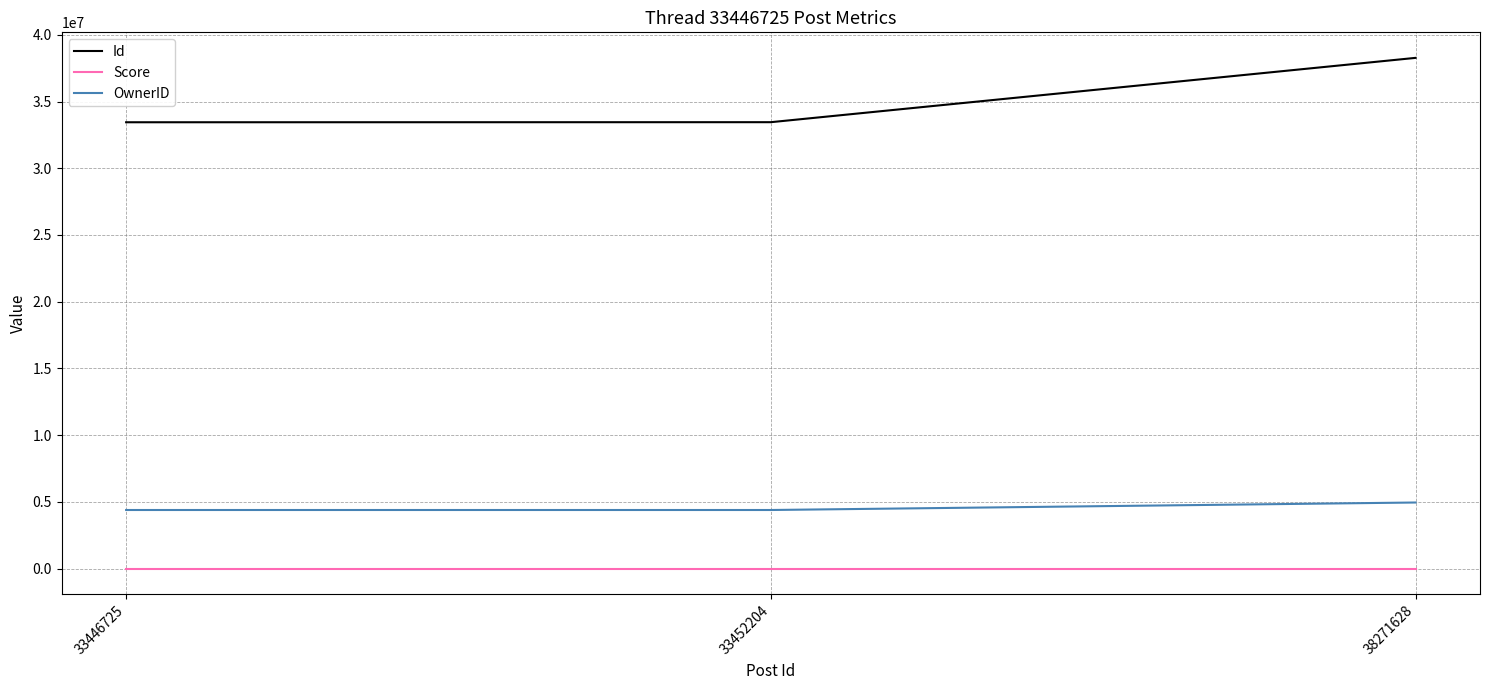

Which series has the largest total across all categories?

Id